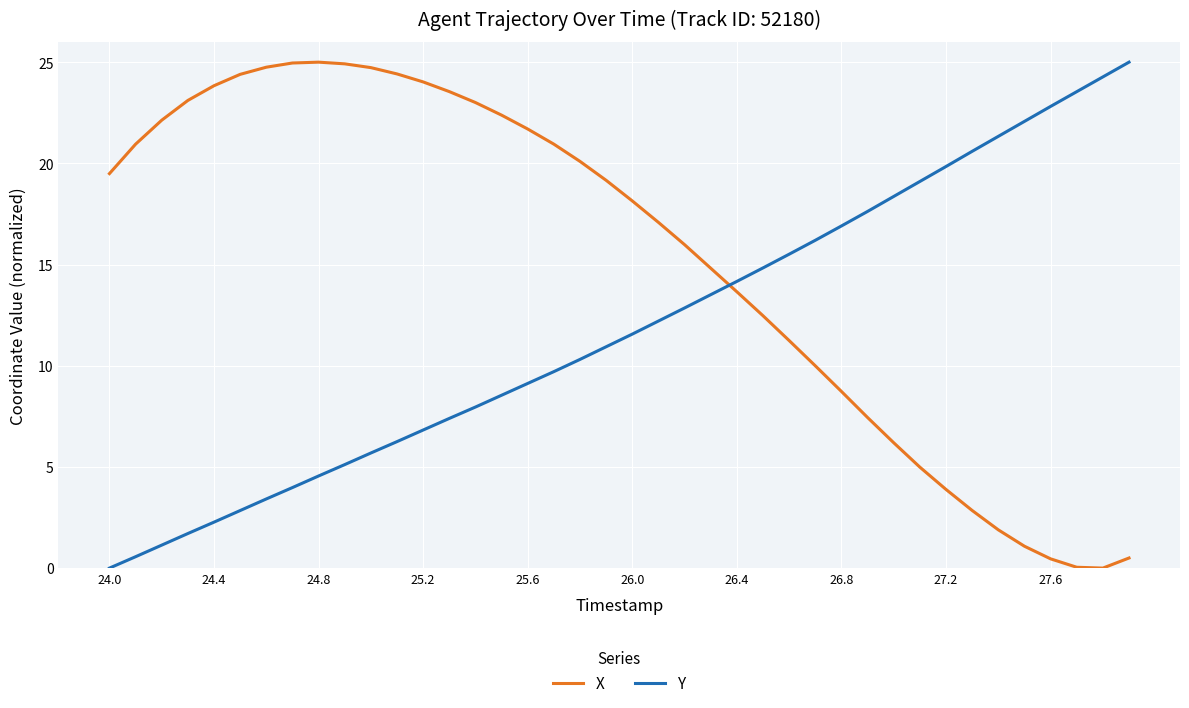

Which series has the largest total across all categories?

X